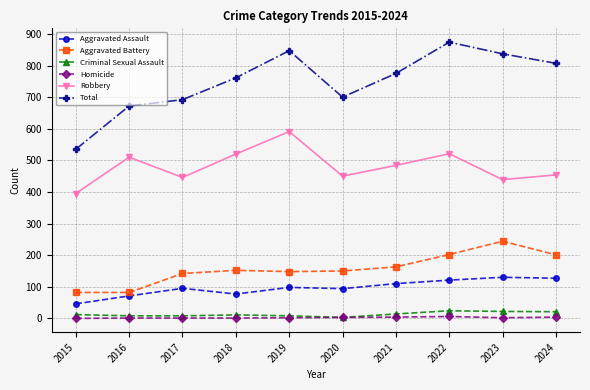

In Robbery, how many points are higher than both neighbors (excluding endpoints)?

3